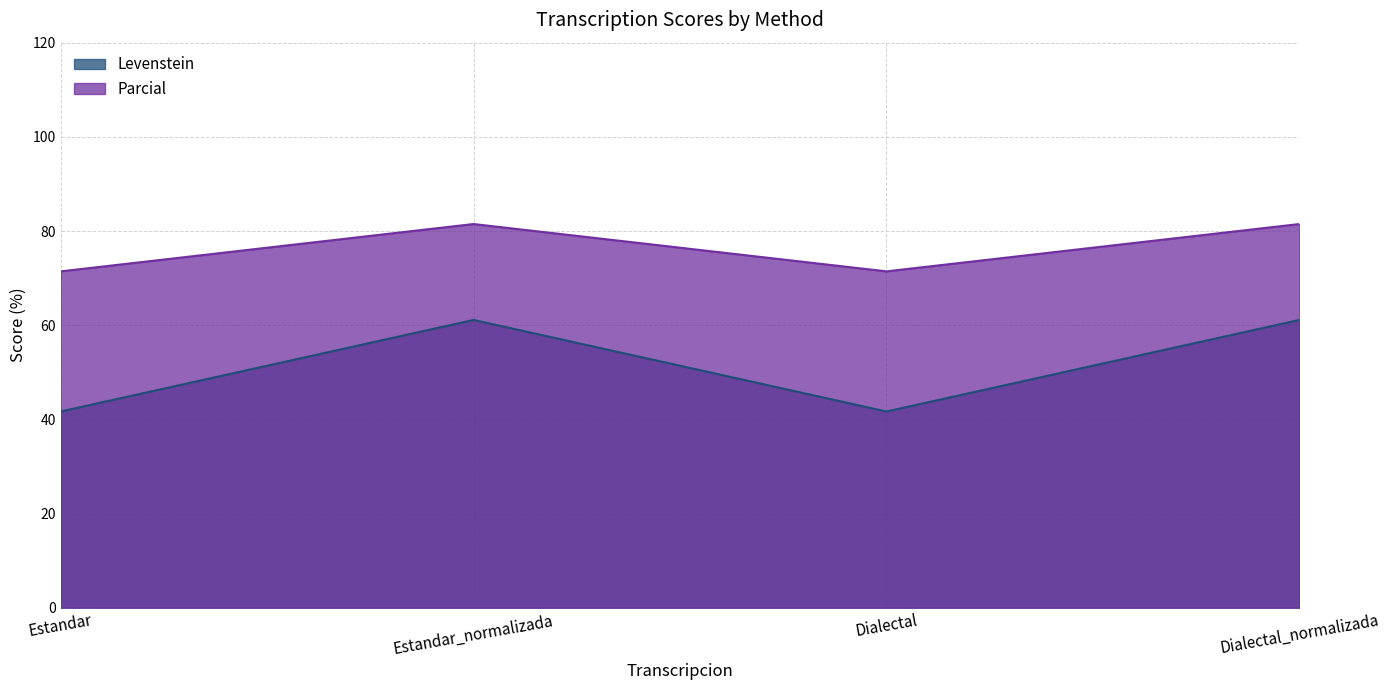

The value of Levenstein at Estandar_normalizada is 14.0. True or false?

False